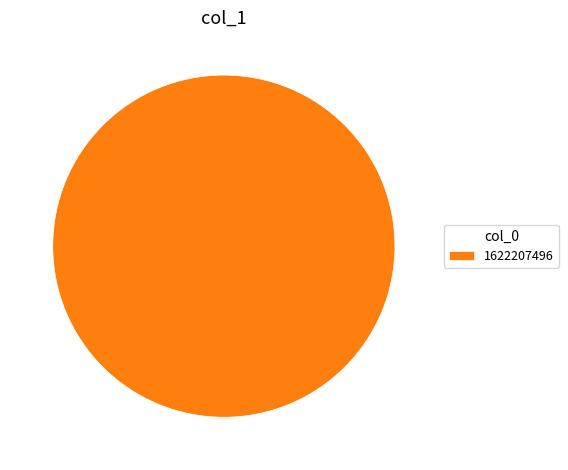

Which category accounts for the majority?

1622207496